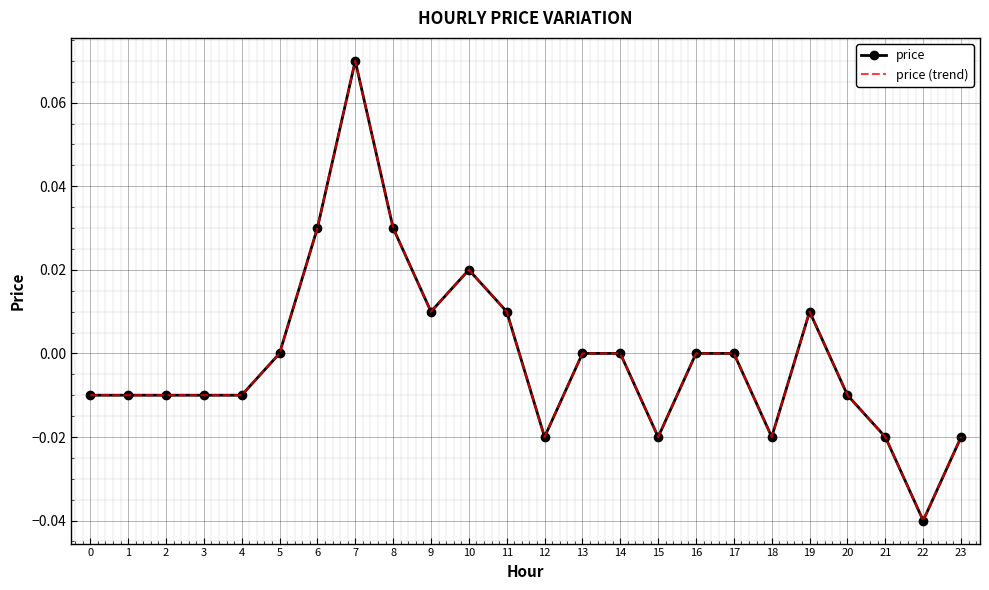

True or false: price (trend) and price intersect in this chart.

False